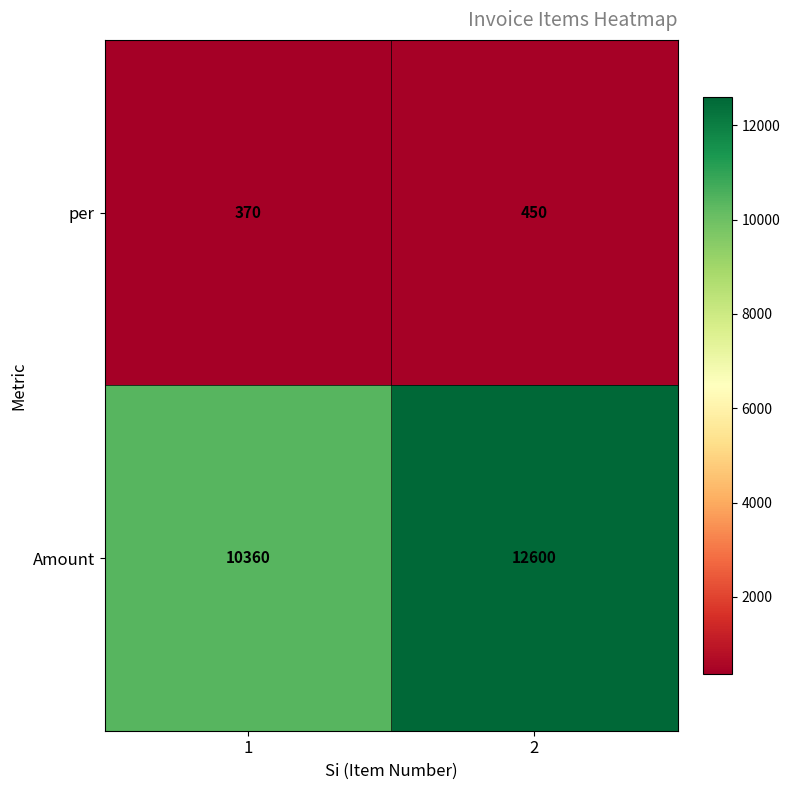

Which series has the largest total across all categories?

Amount